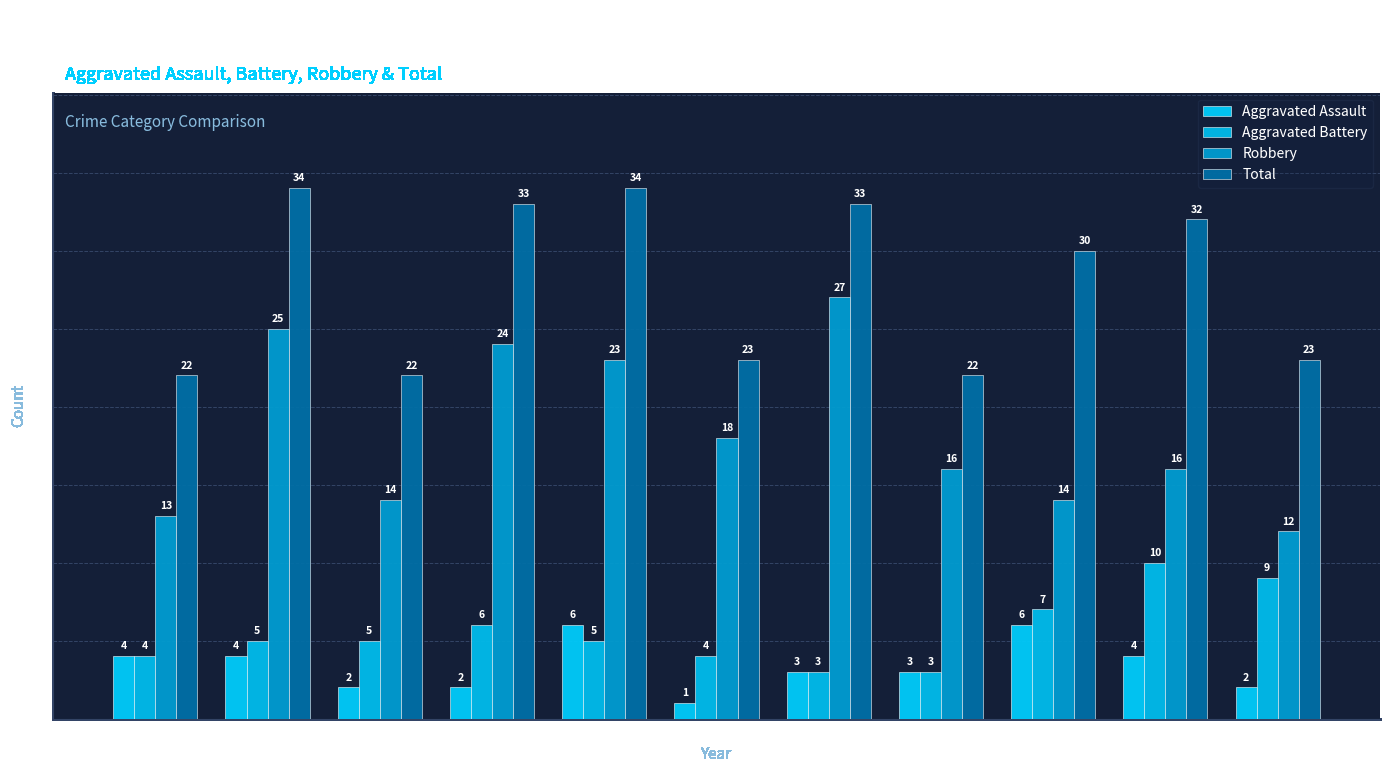

What are all the series names shown in the legend?

Aggravated Assault, Aggravated Battery, Robbery, Total